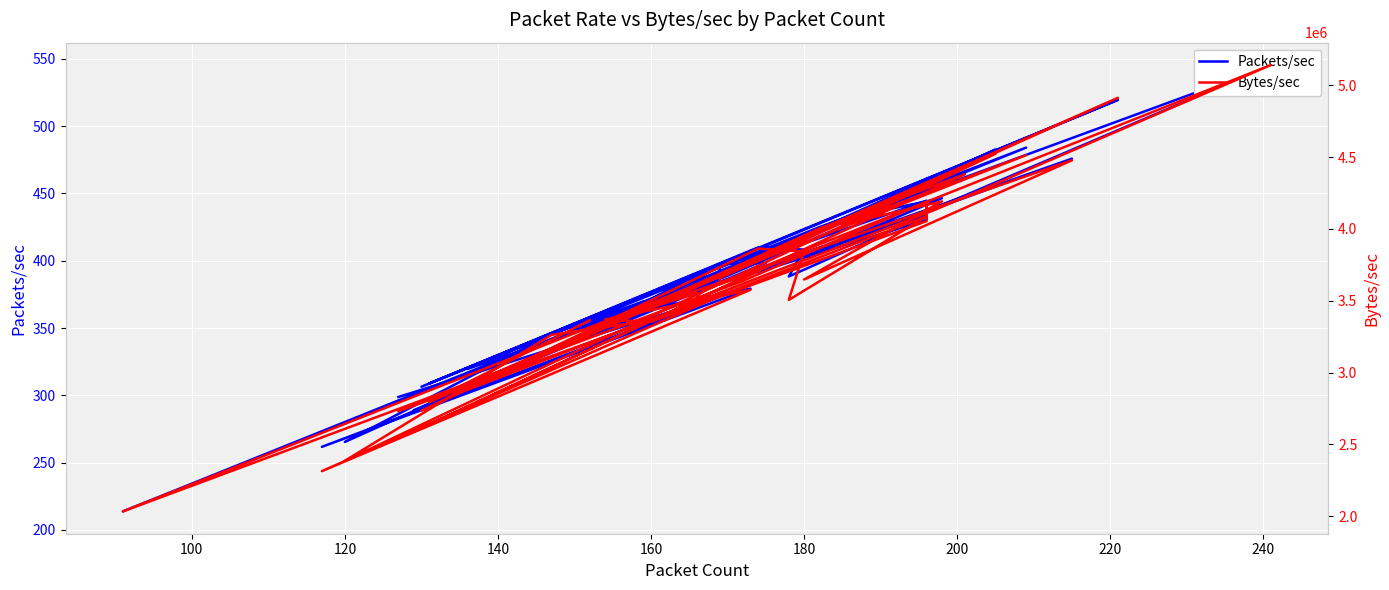

True or false: Bytes/sec and Packets/sec intersect in this chart.

False